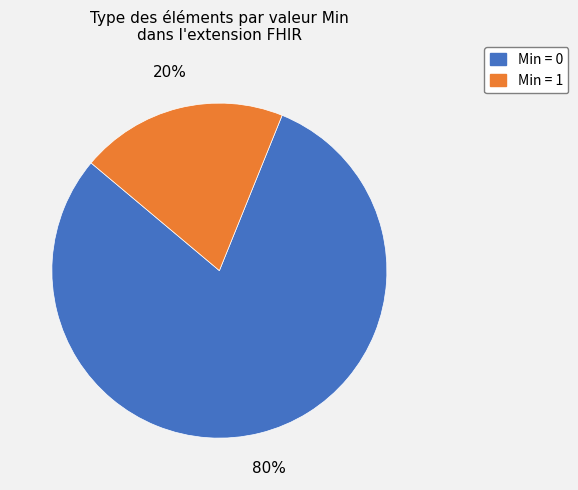

True or false: Min = 0 accounts for 74% of the total.

False